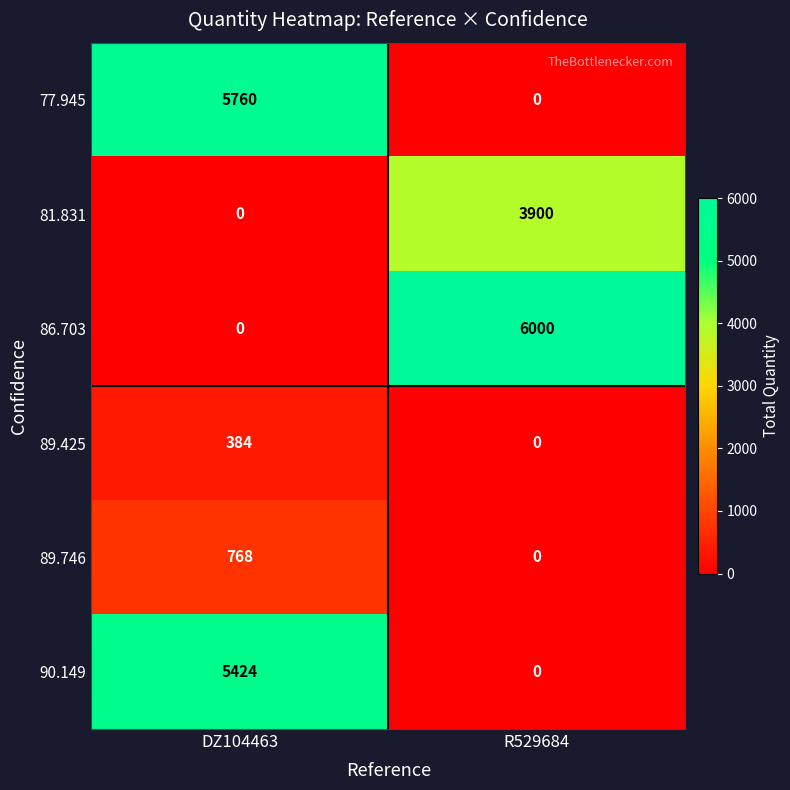

Is it true that 81.831 equals 7000 at R529684?

False